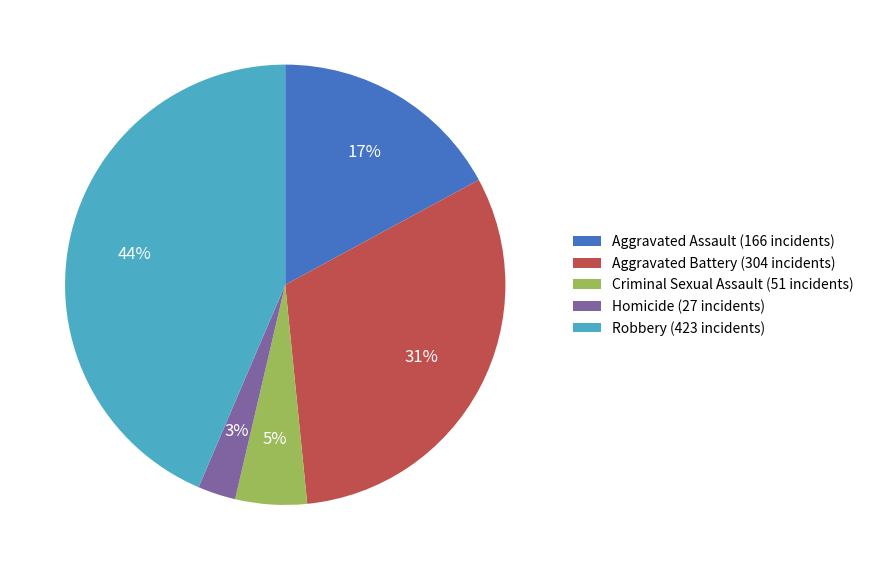

Is it true that Robbery is 44% of the pie?

True